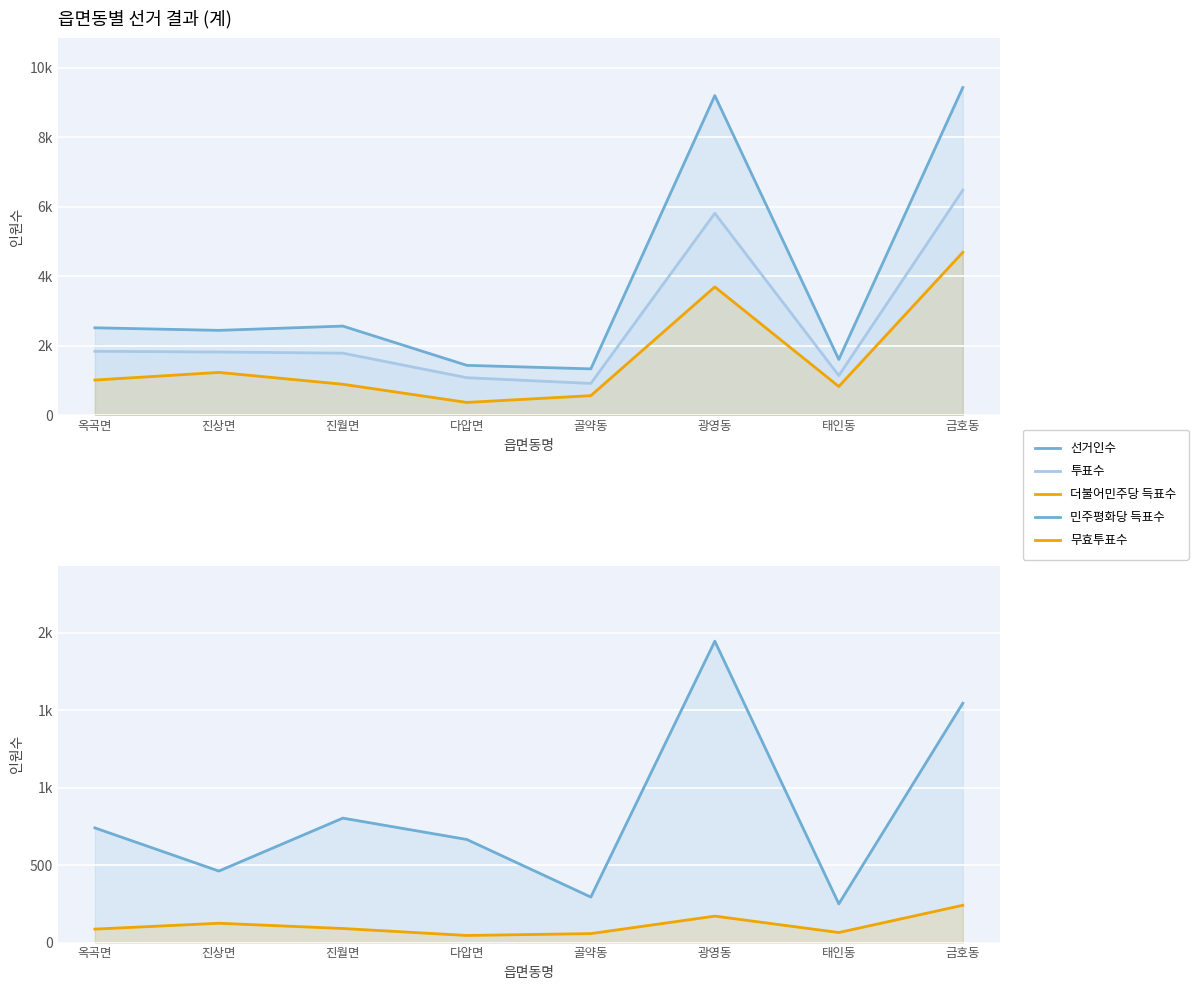

What is the difference between the maximum and minimum values in the 무효투표수 series?

195